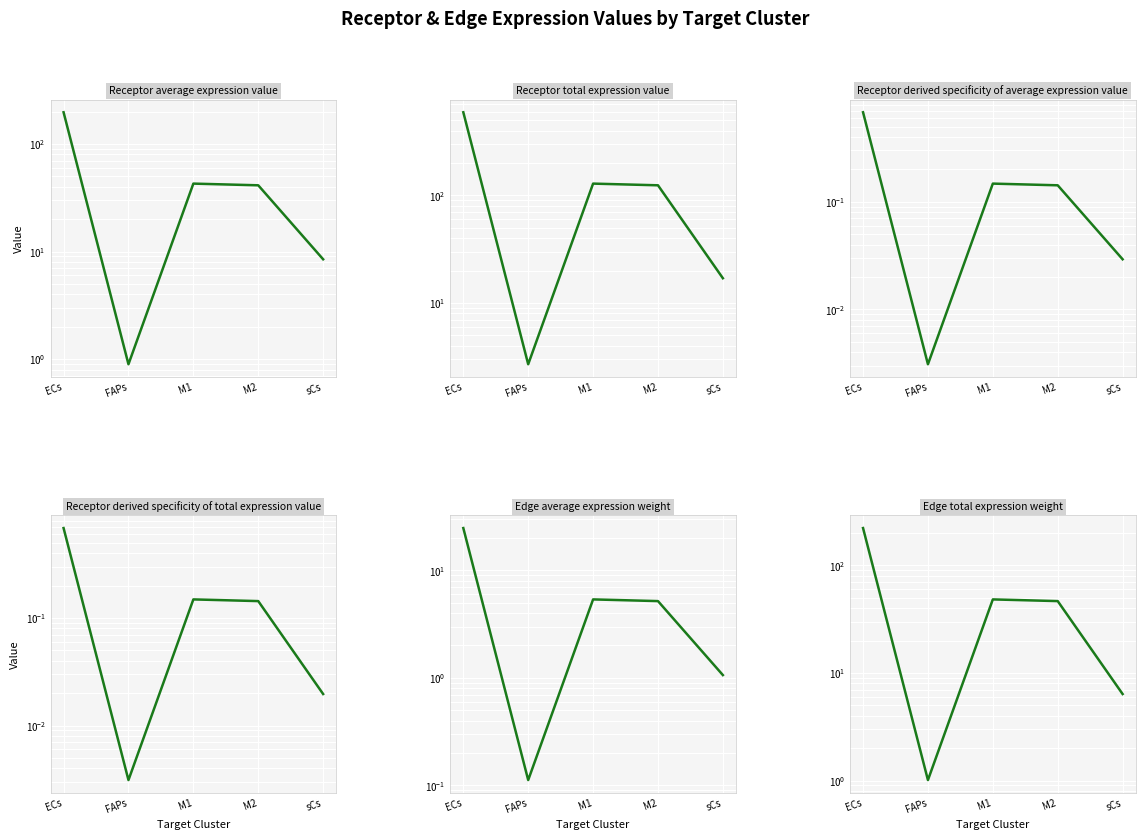

True or false: Receptor derived specificity of average expression value and Receptor average expression value cross at least once.

False